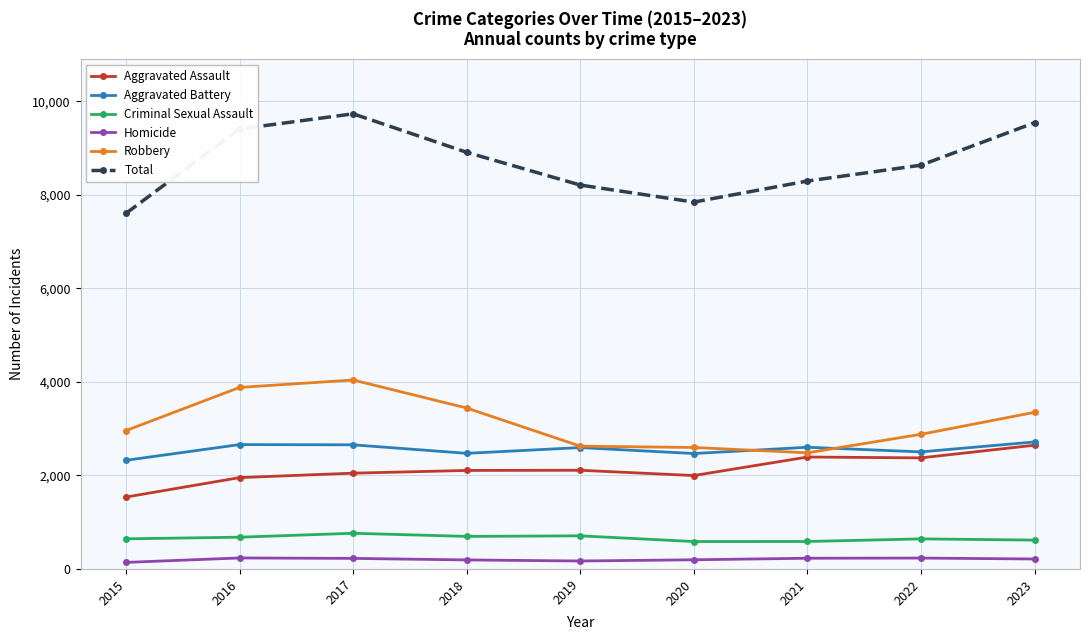

True or false: Homicide and Aggravated Assault cross at least once.

False